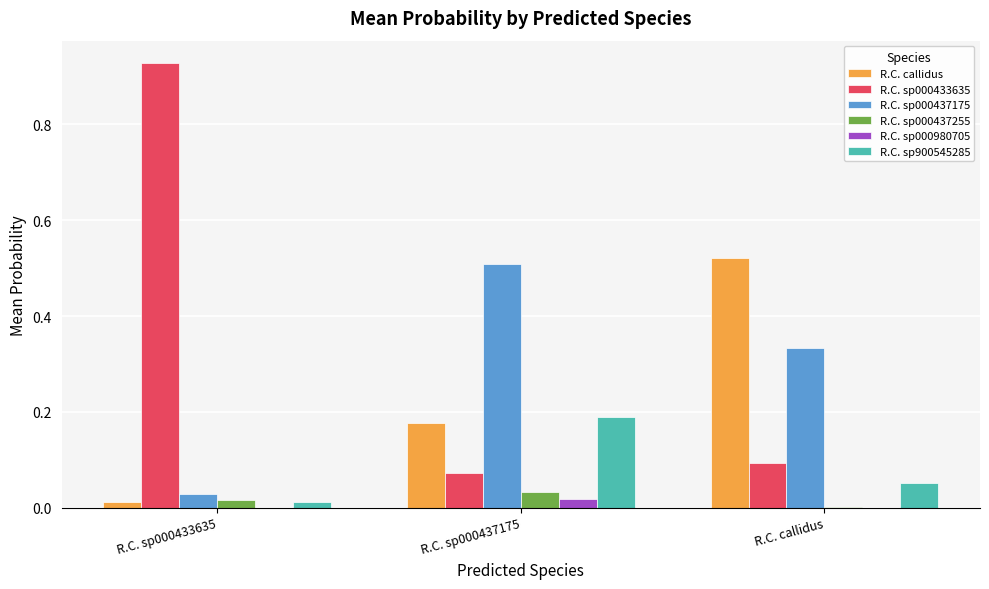

Which series has the largest total across all categories?

R.C. sp000433635